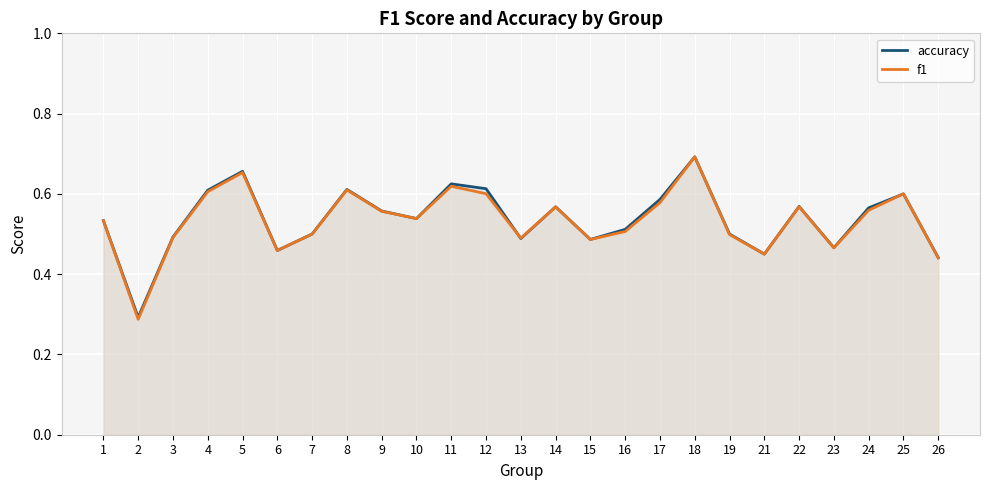

What is the value of the f1 point at the 13th from the left?

0.5